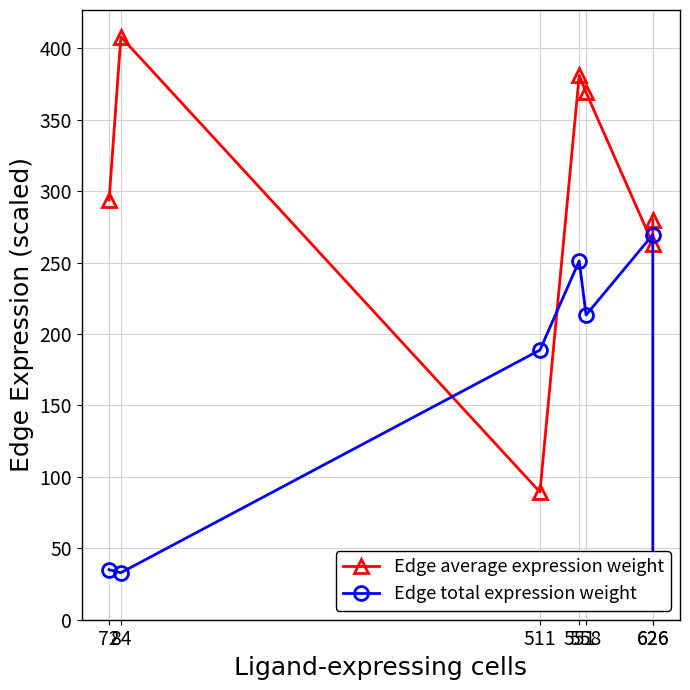

The Edge total expression weight series shows 33.4 at 626. True or false?

True